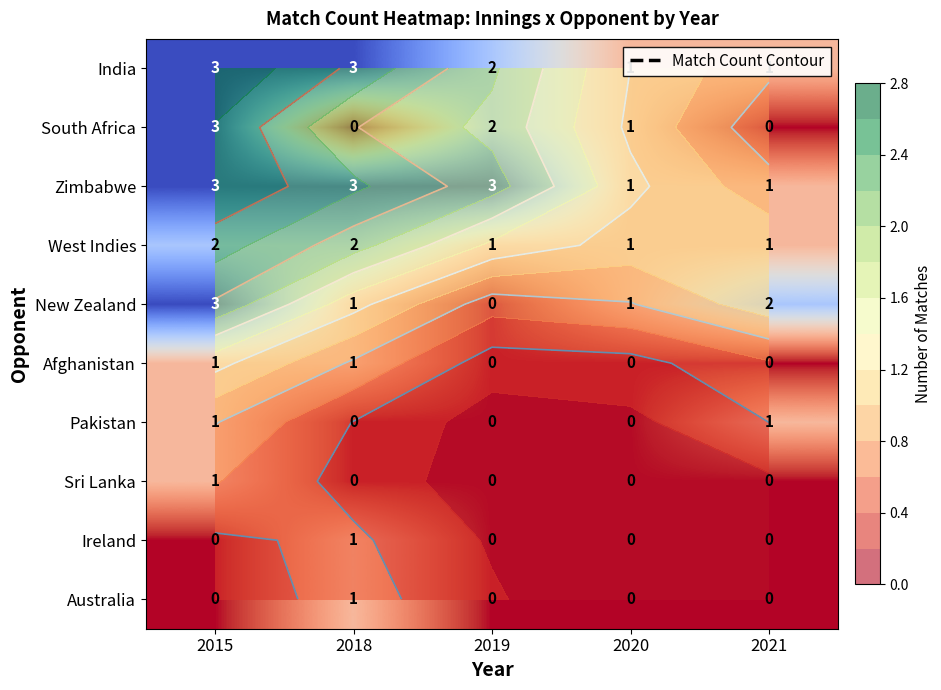

Between 2018 and 2020, which is larger?

2018